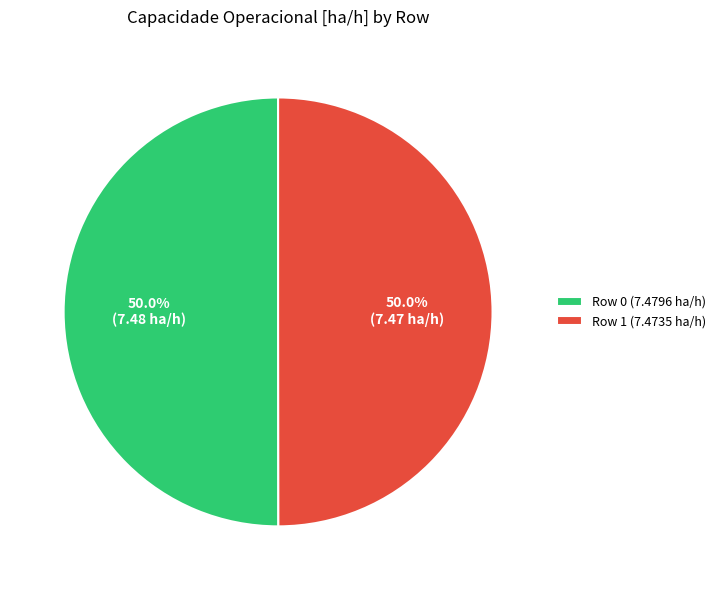

What is the ratio of the value at Row 1 (7.4735 ha/h) to the value at Row 0 (7.4796 ha/h)?

1.0